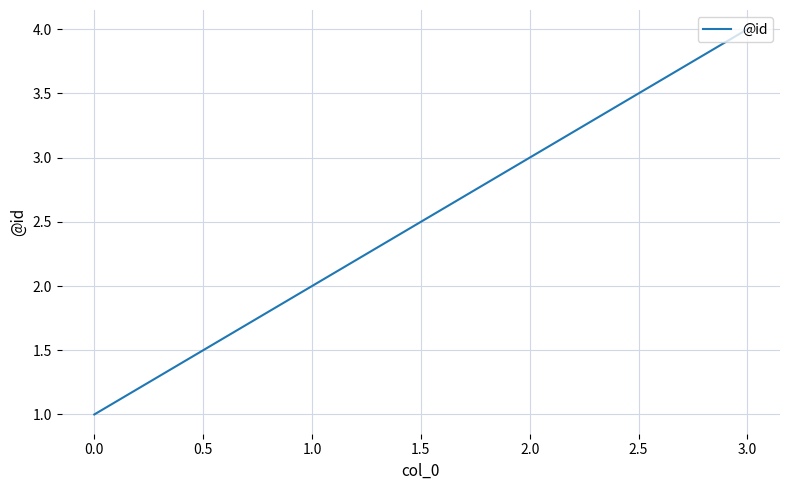

What position from the left is 1.0?

2